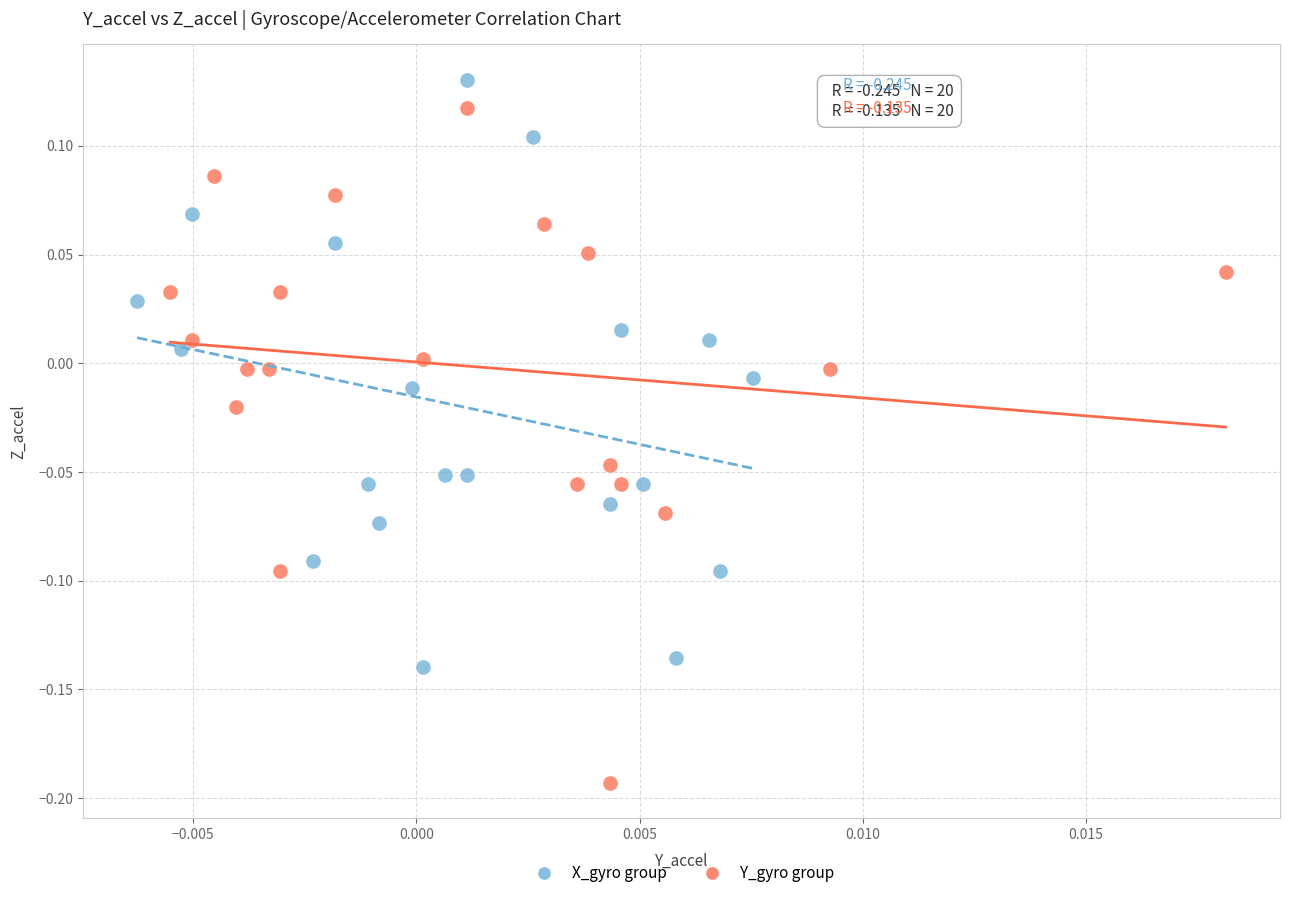

Which series reaches the maximum Y coordinate?

X_gyro group